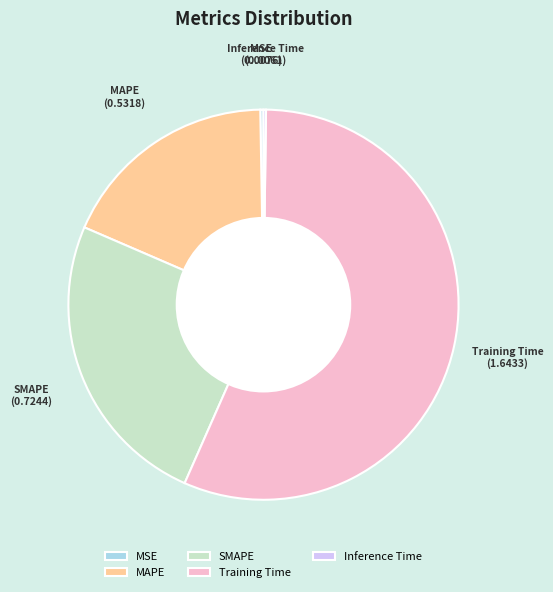

Does MAPE account for over 50% of the chart?

No